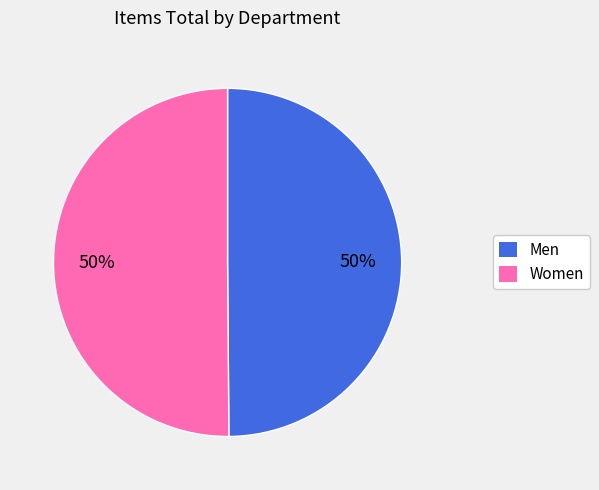

To the nearest percent, what is the average slice percentage?

50%